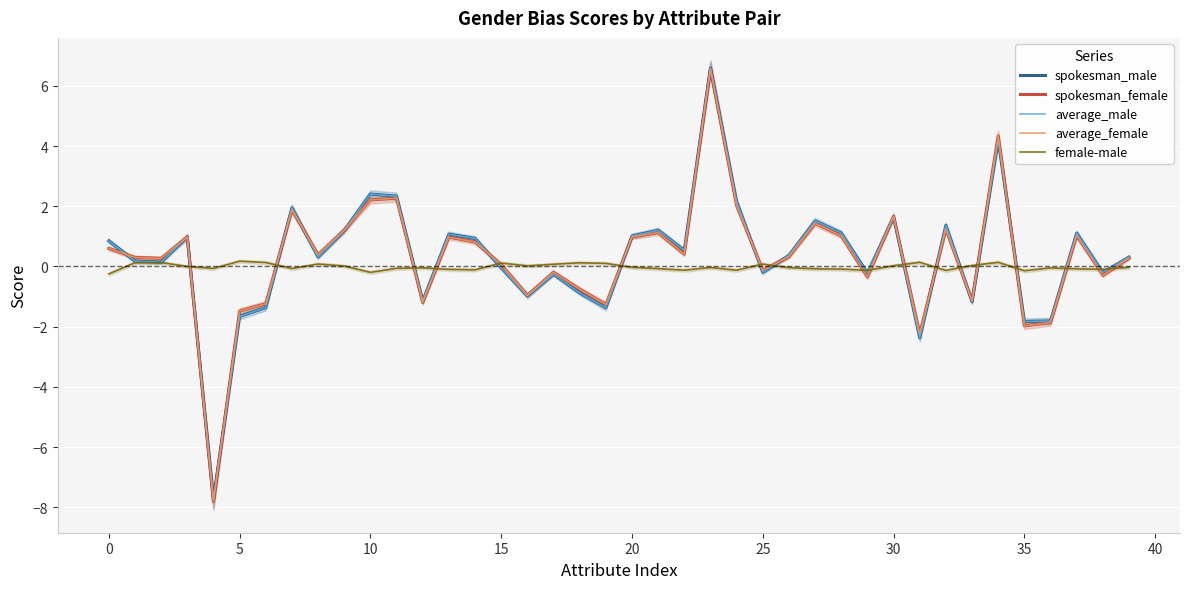

After their last crossing, which series has the higher values: spokesman_male or average_female?

spokesman_male